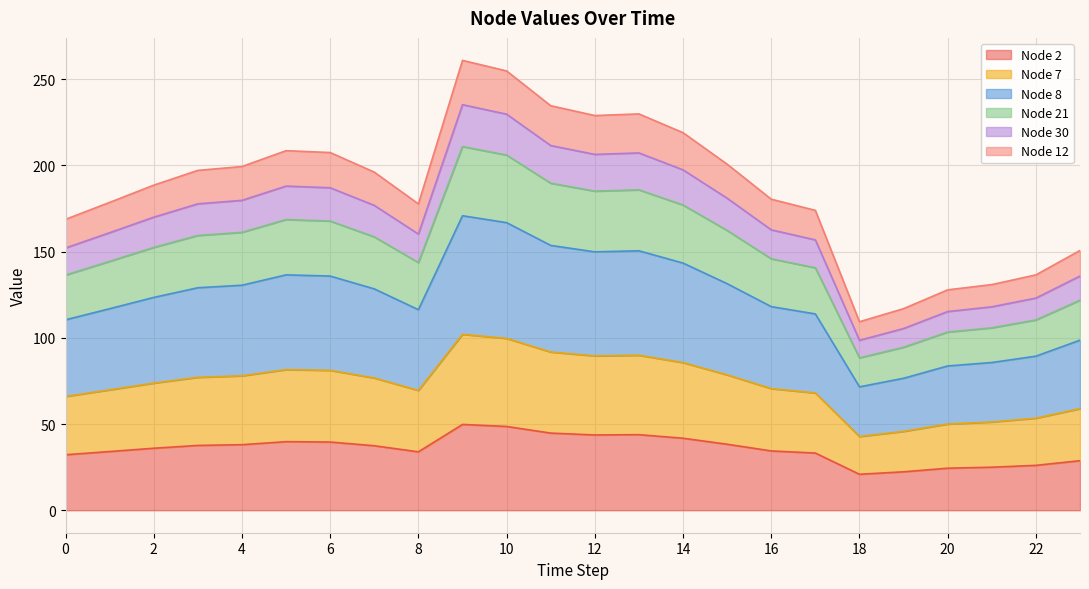

Which category has the highest value in the Node 7 series?

9